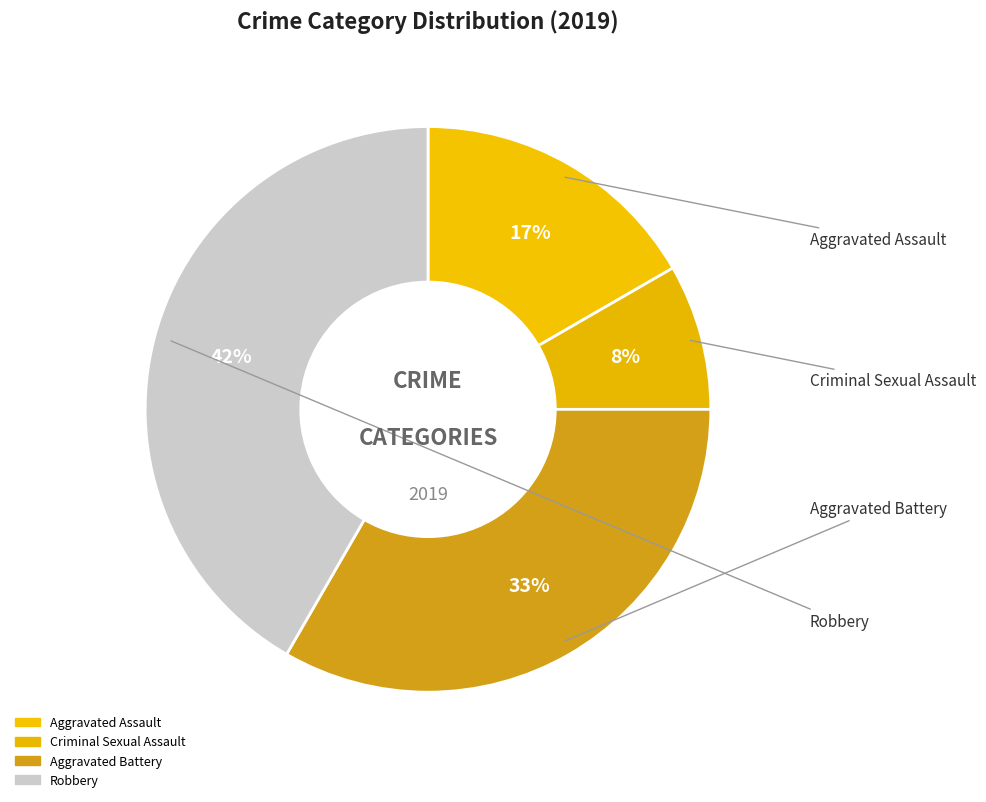

Count the number of slices in the pie.

4